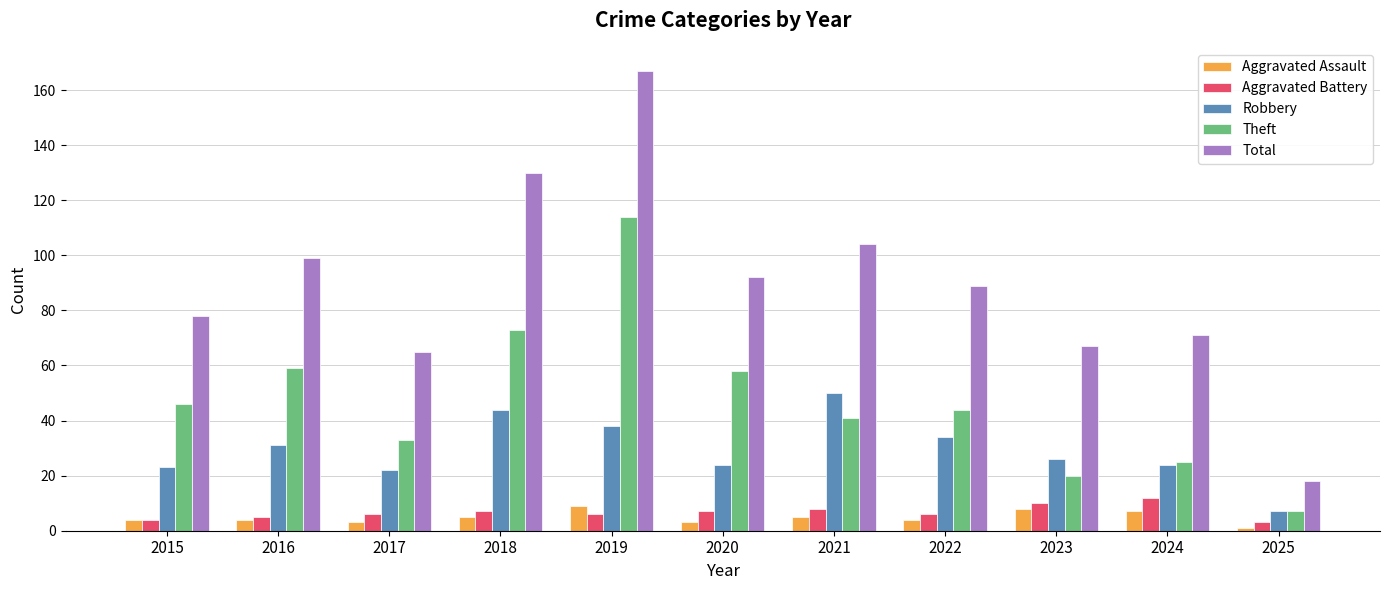

Does the chart contain any negative values?

No